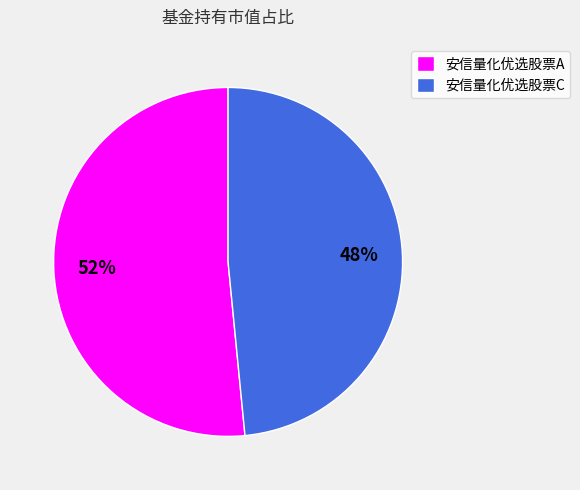

Rank the categories by value from highest to lowest.

安信量化优选股票A, 安信量化优选股票C